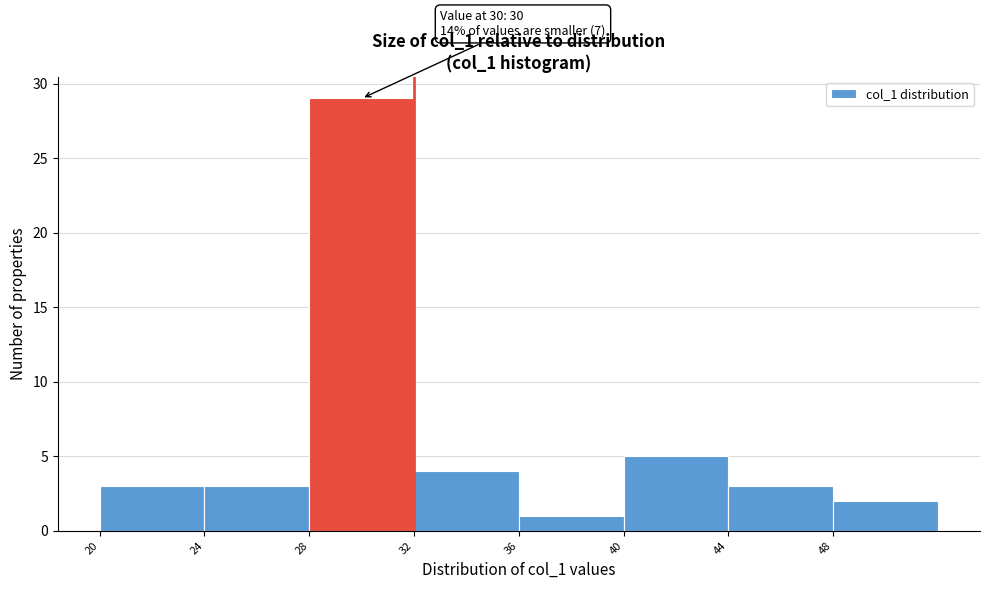

Over which range of the x-axis is the bar tallest?

28 to 32